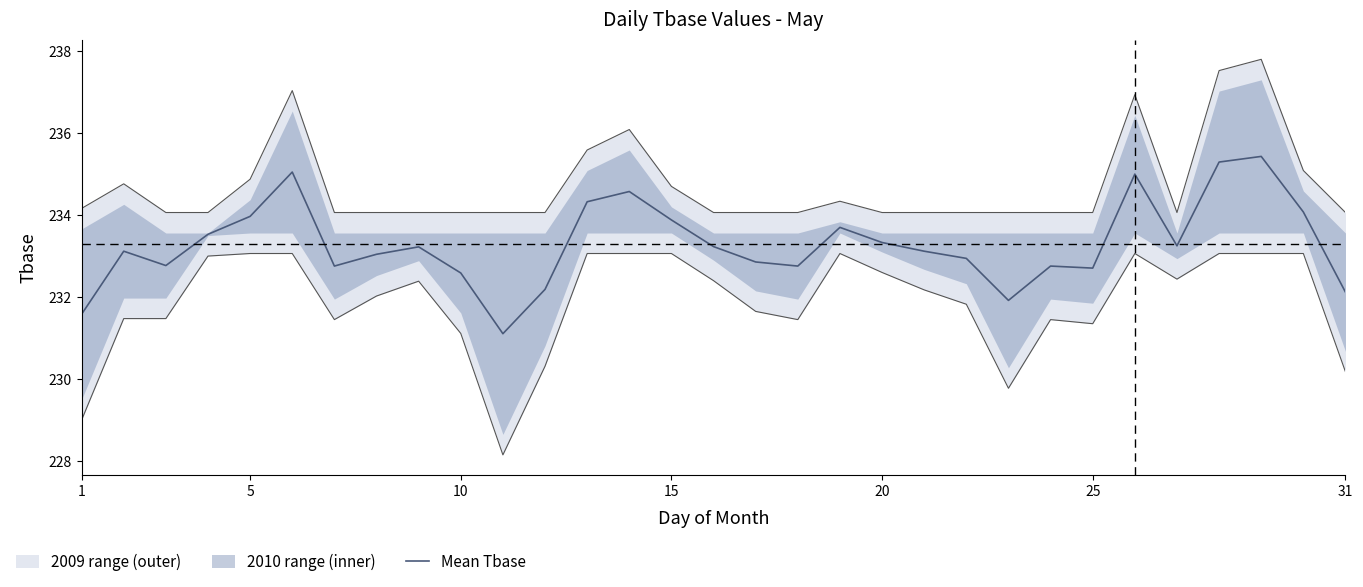

What is the sum of all values?

7232.2